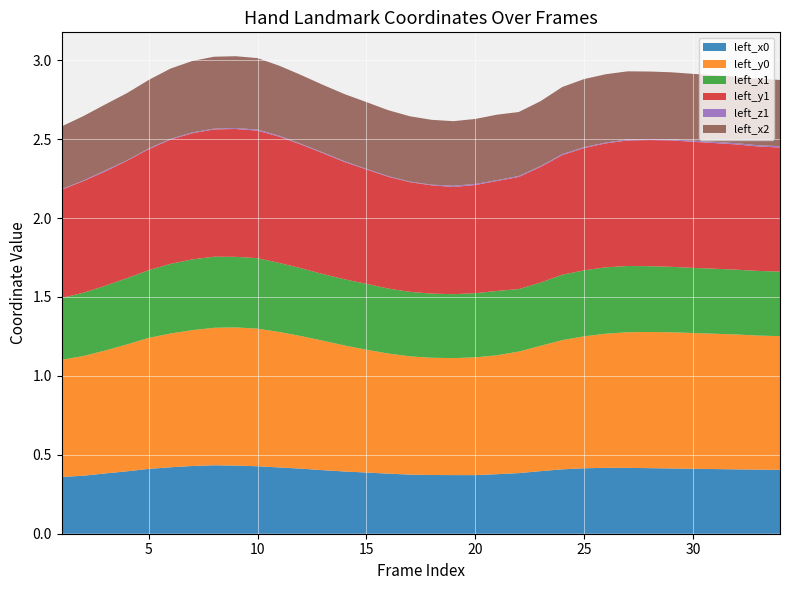

Reading right to left, list all the values displayed in this chart.

left_x0: 34=0.4	33=0.4	32=0.4	31=0.4	30=0.4	29=0.4	28=0.4	27=0.4	26=0.4	25=0.4	24=0.4	23=0.4	22=0.4	21=0.4	20=0.4	19=0.4	18=0.4	17=0.4	16=0.4	15=0.4	14=0.4	13=0.4	12=0.4	11=0.4	10=0.4	9=0.4	8=0.4	7=0.4	6=0.4	5=0.4	4=0.4	3=0.4	2=0.4	1=0.4
left_y0: 34=0.8	33=0.8	32=0.9	31=0.9	30=0.9	29=0.9	28=0.9	27=0.9	26=0.8	25=0.8	24=0.8	23=0.8	22=0.8	21=0.8	20=0.7	19=0.7	18=0.7	17=0.7	16=0.8	15=0.8	14=0.8	13=0.8	12=0.8	11=0.9	10=0.9	9=0.9	8=0.9	7=0.9	6=0.8	5=0.8	4=0.8	3=0.8	2=0.8	1=0.7
left_x1: 34=0.4	33=0.4	32=0.4	31=0.4	30=0.4	29=0.4	28=0.4	27=0.4	26=0.4	25=0.4	24=0.4	23=0.4	22=0.4	21=0.4	20=0.4	19=0.4	18=0.4	17=0.4	16=0.4	15=0.4	14=0.4	13=0.4	12=0.4	11=0.4	10=0.4	9=0.4	8=0.5	7=0.4	6=0.4	5=0.4	4=0.4	3=0.4	2=0.4	1=0.4
left_y1: 34=0.8	33=0.8	32=0.8	31=0.8	30=0.8	29=0.8	28=0.8	27=0.8	26=0.8	25=0.8	24=0.8	23=0.7	22=0.7	21=0.7	20=0.7	19=0.7	18=0.7	17=0.7	16=0.7	15=0.7	14=0.7	13=0.8	12=0.8	11=0.8	10=0.8	9=0.8	8=0.8	7=0.8	6=0.8	5=0.8	4=0.7	3=0.7	2=0.7	1=0.7
left_z1: 34=0.0	33=0.0	32=0.0	31=0.0	30=0.0	29=0.0	28=0.0	27=0.0	26=0.0	25=0.0	24=0.0	23=0.0	22=0.0	21=0.0	20=0.0	19=0.0	18=0.0	17=0.0	16=0.0	15=0.0	14=0.0	13=0.0	12=0.0	11=0.0	10=0.0	9=0.0	8=0.0	7=0.0	6=0.0	5=0.0	4=0.0	3=0.0	2=0.0	1=0.0
left_x2: 34=0.4	33=0.4	32=0.4	31=0.4	30=0.4	29=0.4	28=0.4	27=0.4	26=0.4	25=0.4	24=0.4	23=0.4	22=0.4	21=0.4	20=0.4	19=0.4	18=0.4	17=0.4	16=0.4	15=0.4	14=0.4	13=0.4	12=0.4	11=0.4	10=0.5	9=0.5	8=0.5	7=0.5	6=0.4	5=0.4	4=0.4	3=0.4	2=0.4	1=0.4